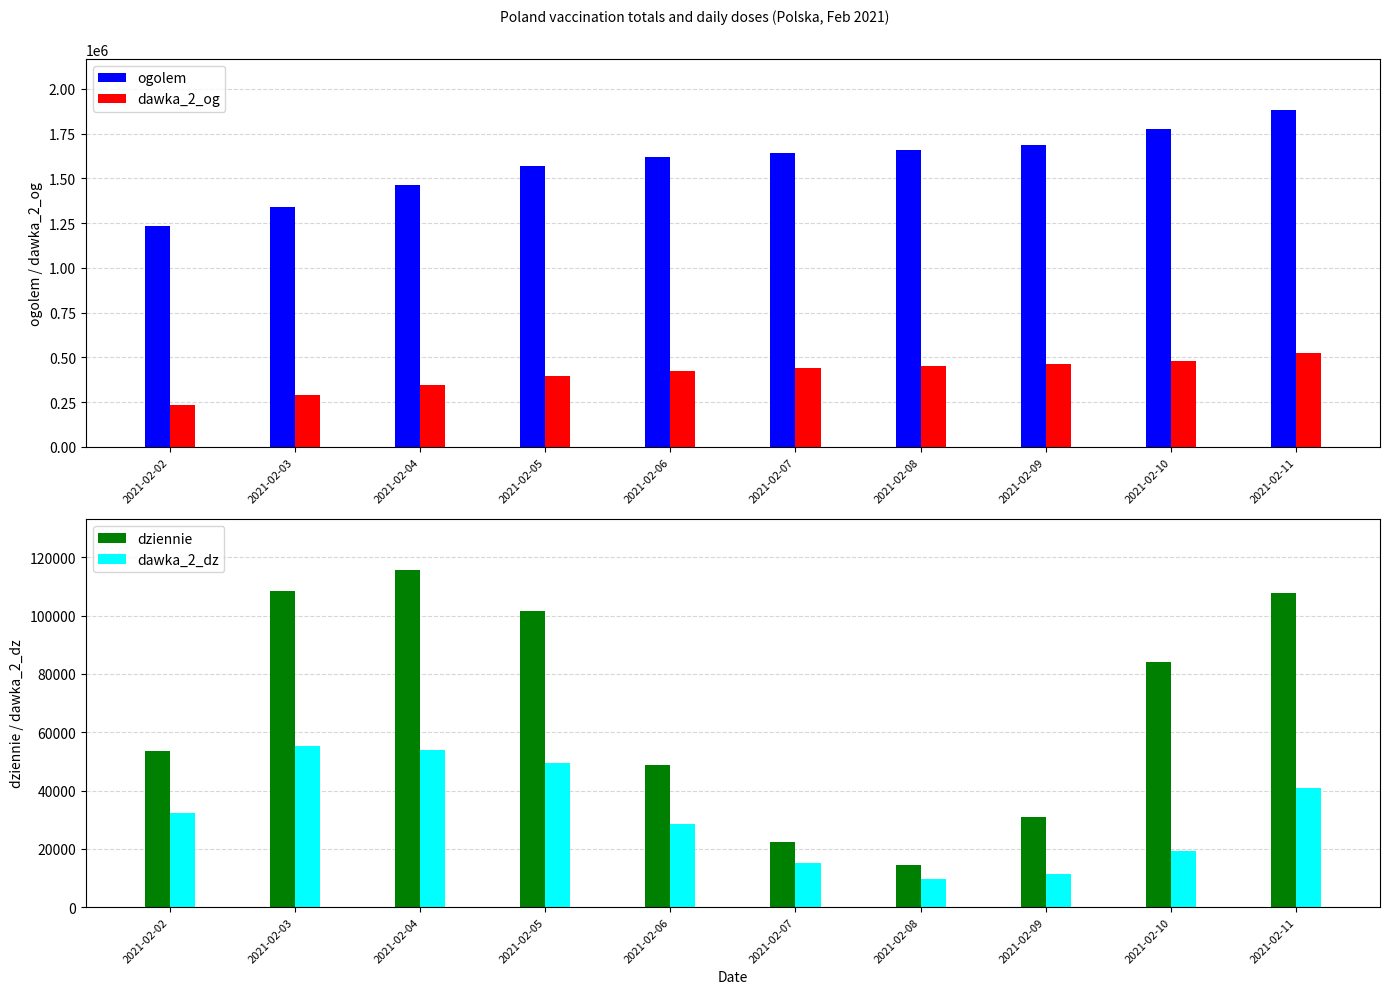

Where is dawka_2_og nearest to the value 378525?

2021-02-05